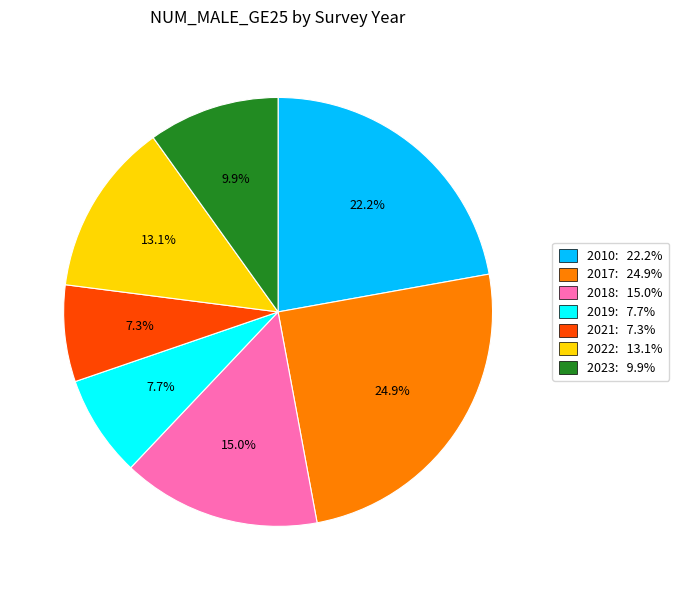

To the nearest percent, what is the average slice percentage?

14%